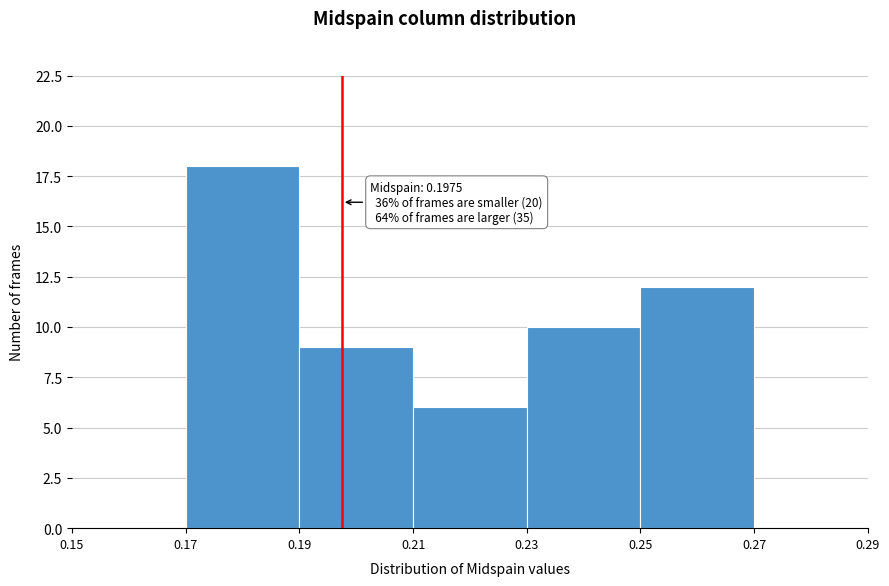

Over which range of the x-axis is the bar tallest?

0.17 to 0.19